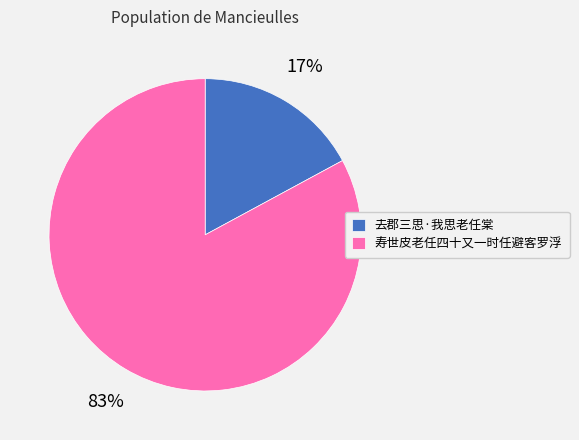

Rank the categories by value from highest to lowest.

寿世皮老任四十又一时任避客罗浮, 去郡三思·我思老任棠